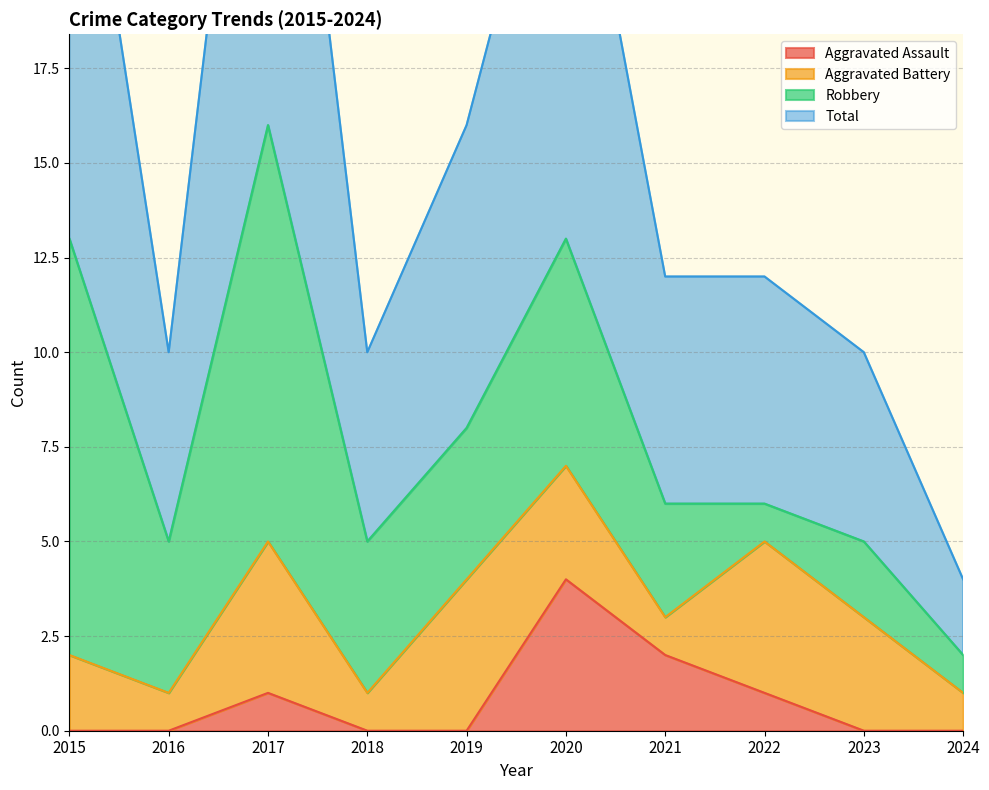

At which category does Total reach its first local valley?

2016